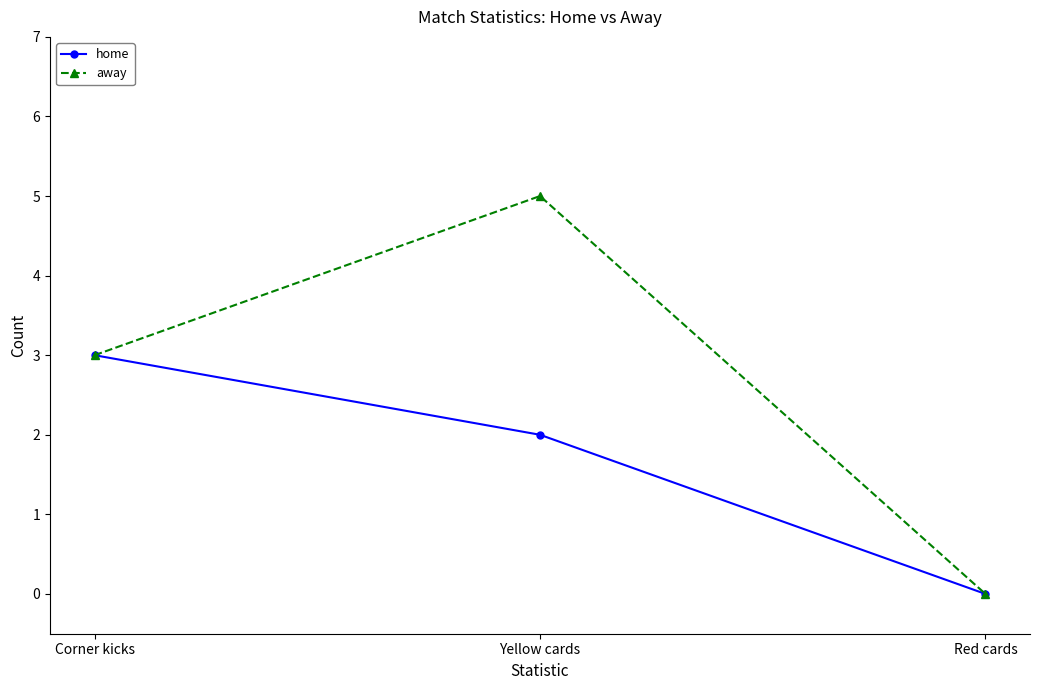

At which category is the sum across all series the highest?

Yellow cards